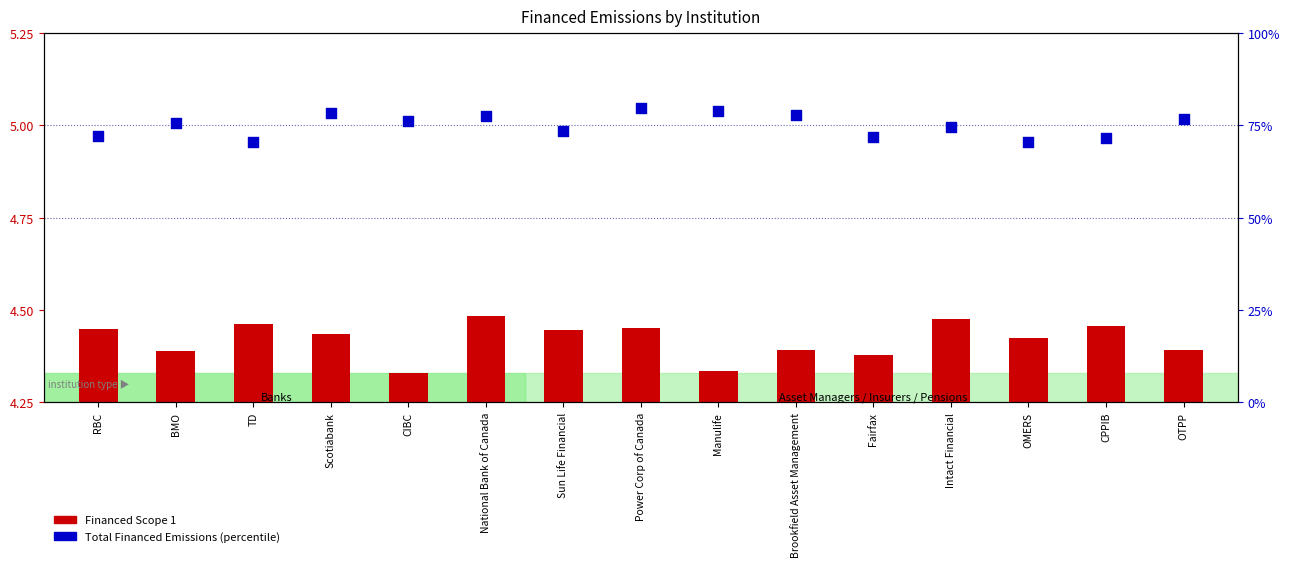

Between TD and Intact Financial, which is larger?

Intact Financial